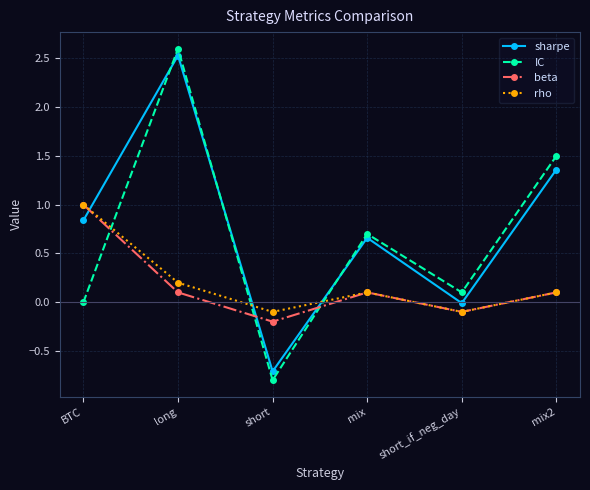

What is the total value across all series at short_if_neg_day?

-0.1